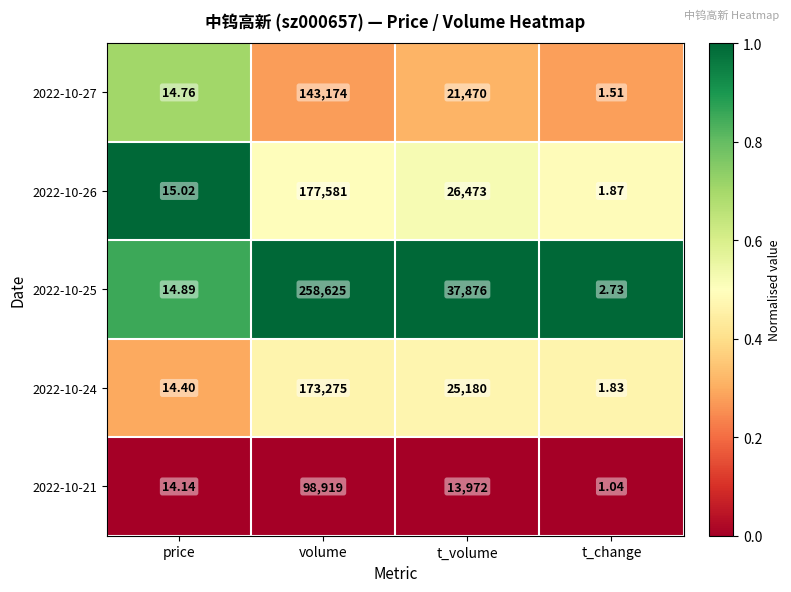

At which category is the sum across all series the highest?

volume